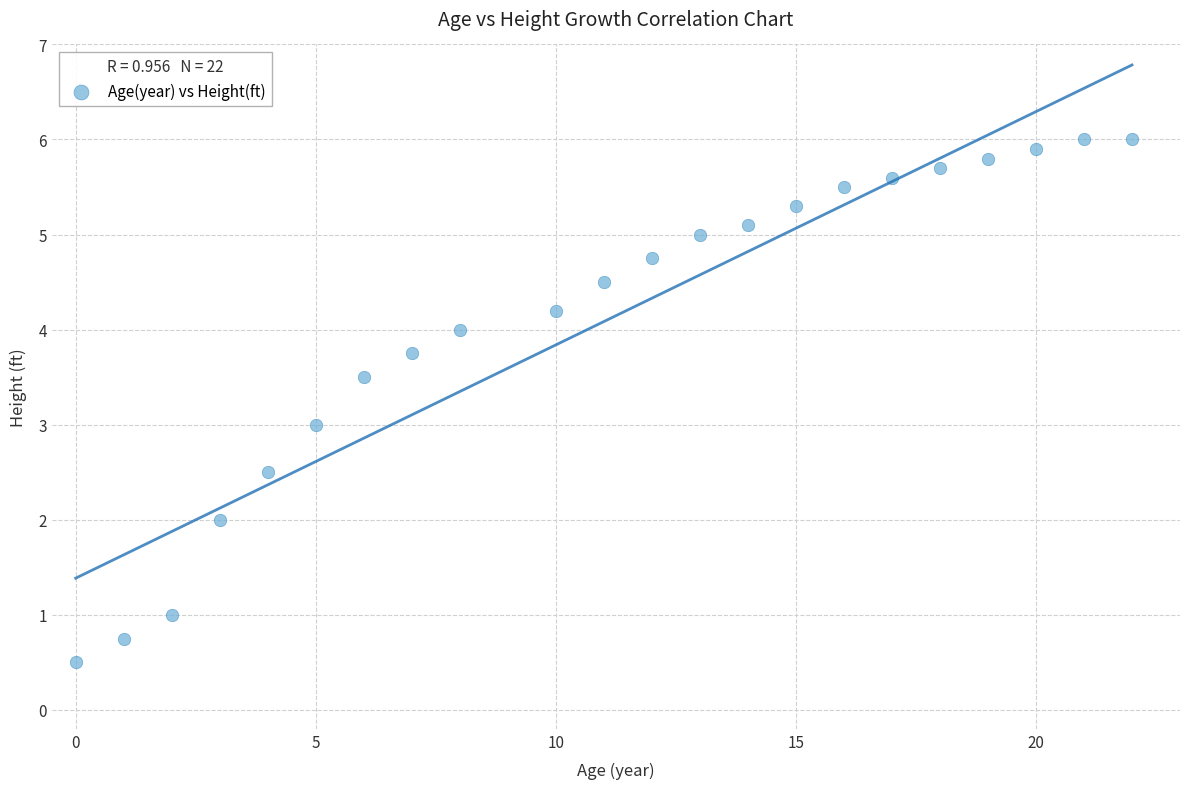

What is the range of Y values (max minus min)?

5.5